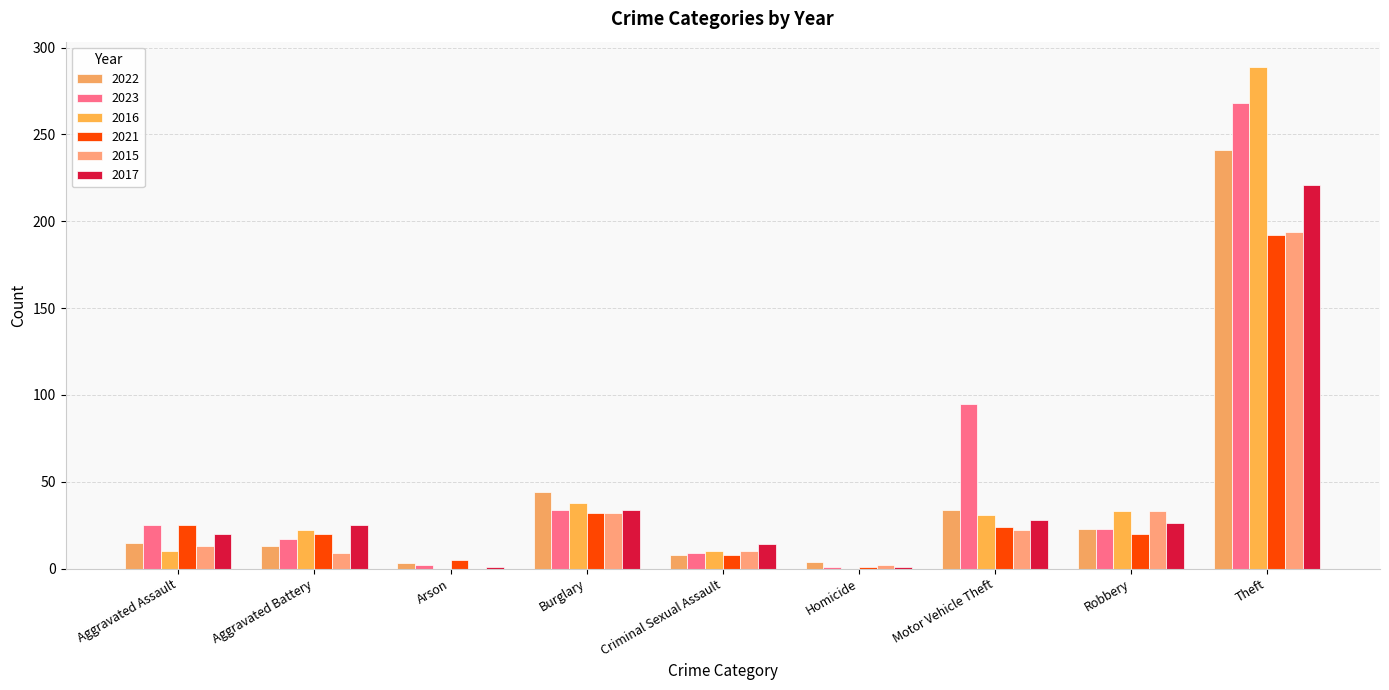

How many series are shown in this chart?

6